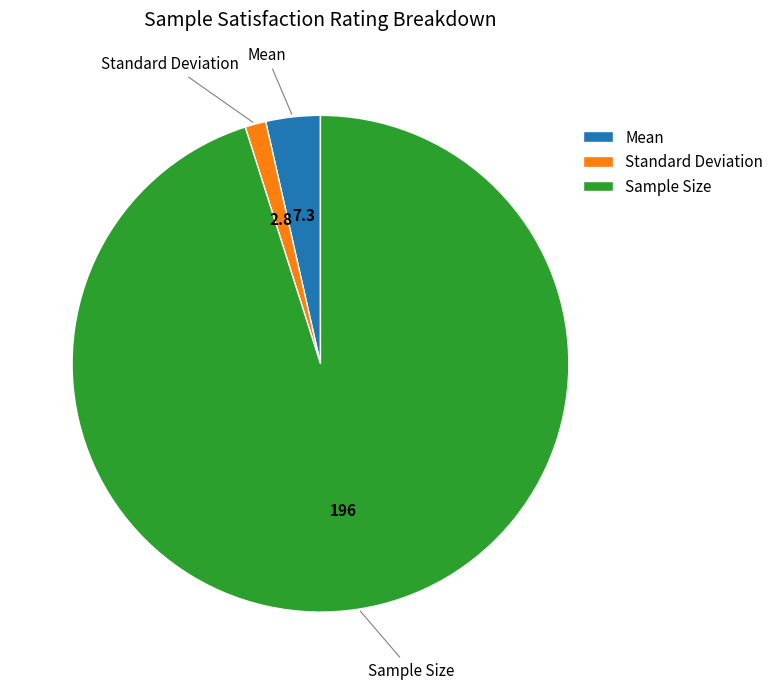

Which slice is the largest?

Sample Size